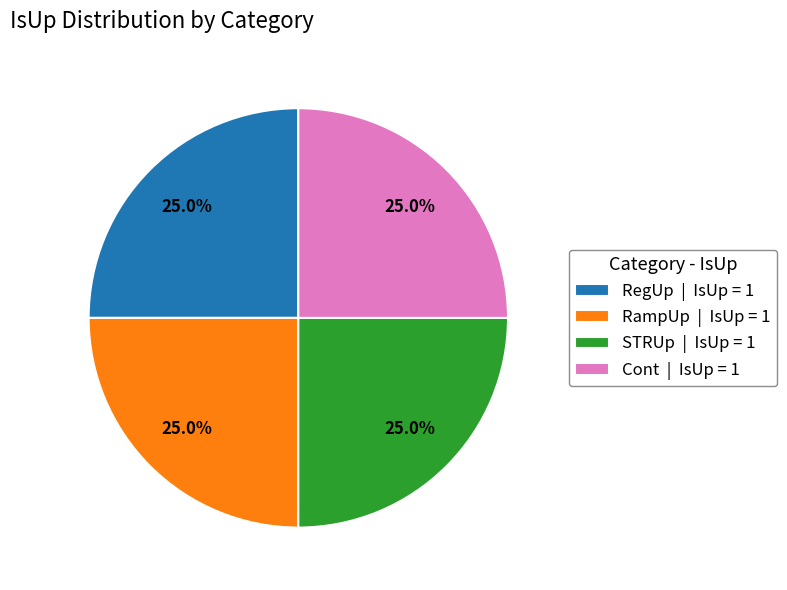

How much of the chart is everything except Cont | IsUp = 1?

75.0%